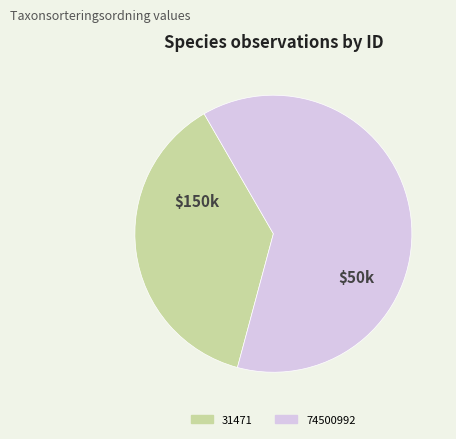

How many segments does this pie chart have?

2